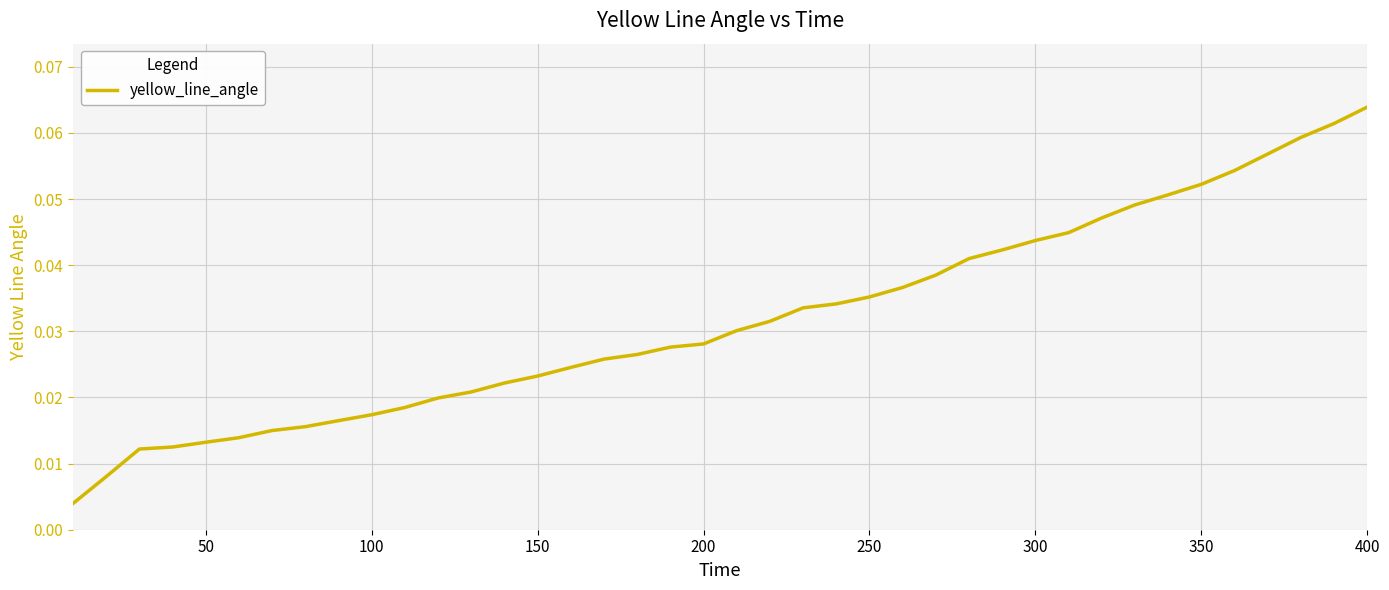

What is the sum of all values?

1.3